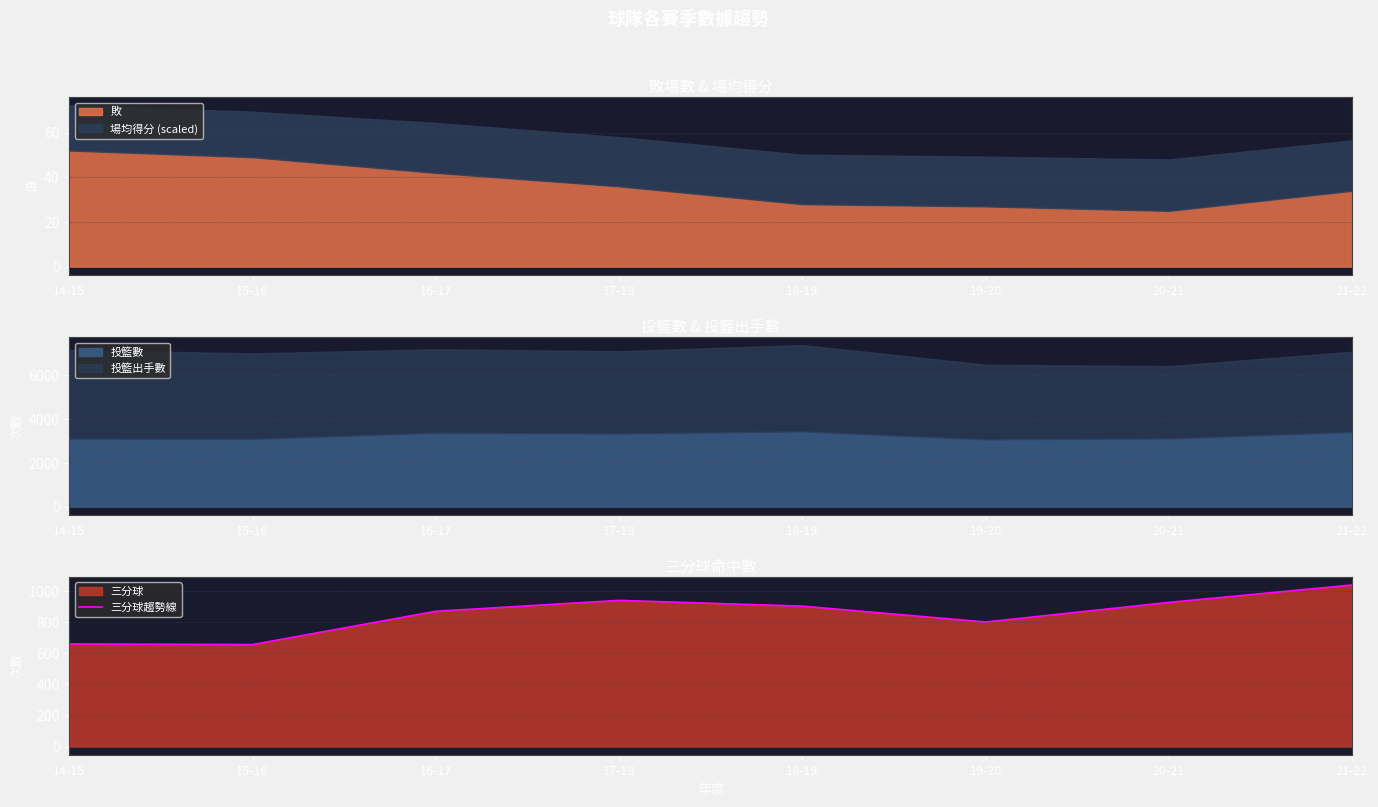

What is the maximum value for 敗?

52.0